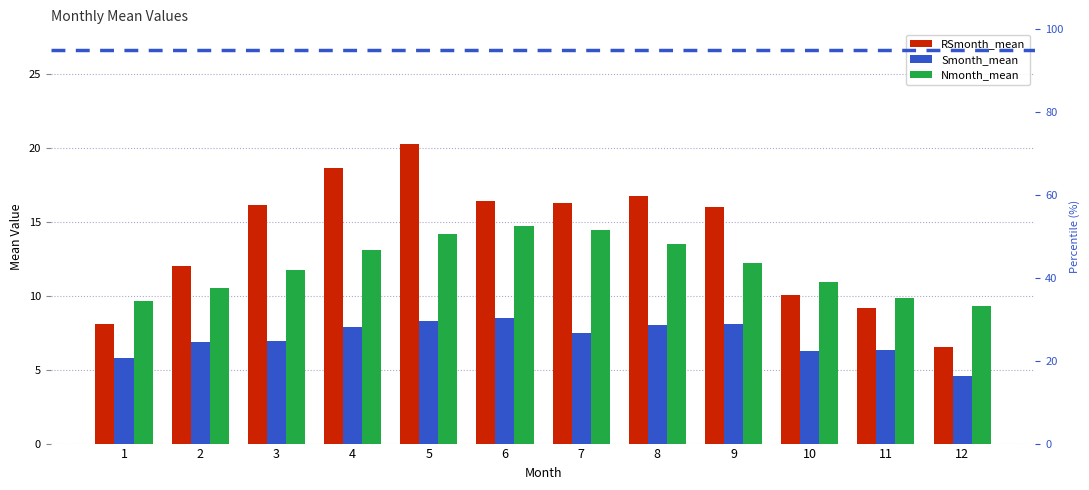

How many groups of bars are there?

12